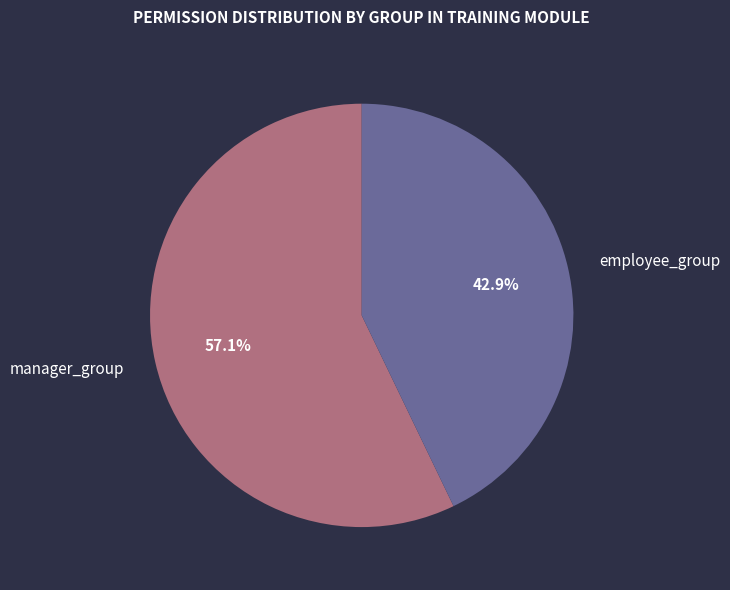

Is manager_group the majority of the pie?

Yes